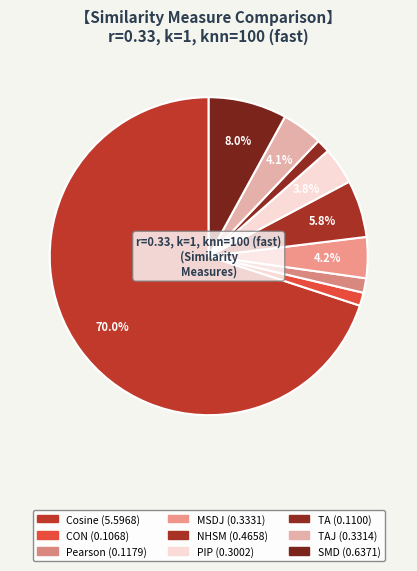

Which category has the biggest portion of the pie?

Cosine